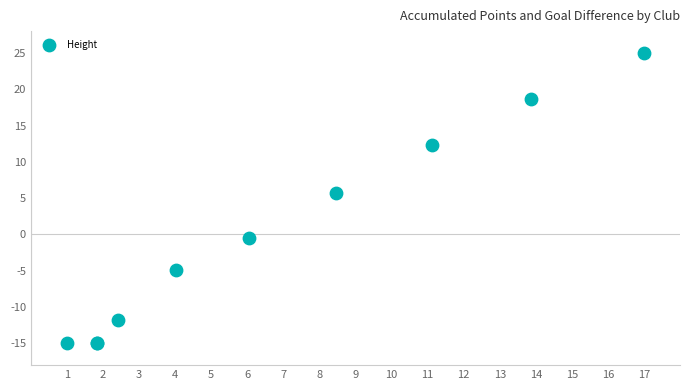

What Y value in the scatter plot is closest to 5?

5.7